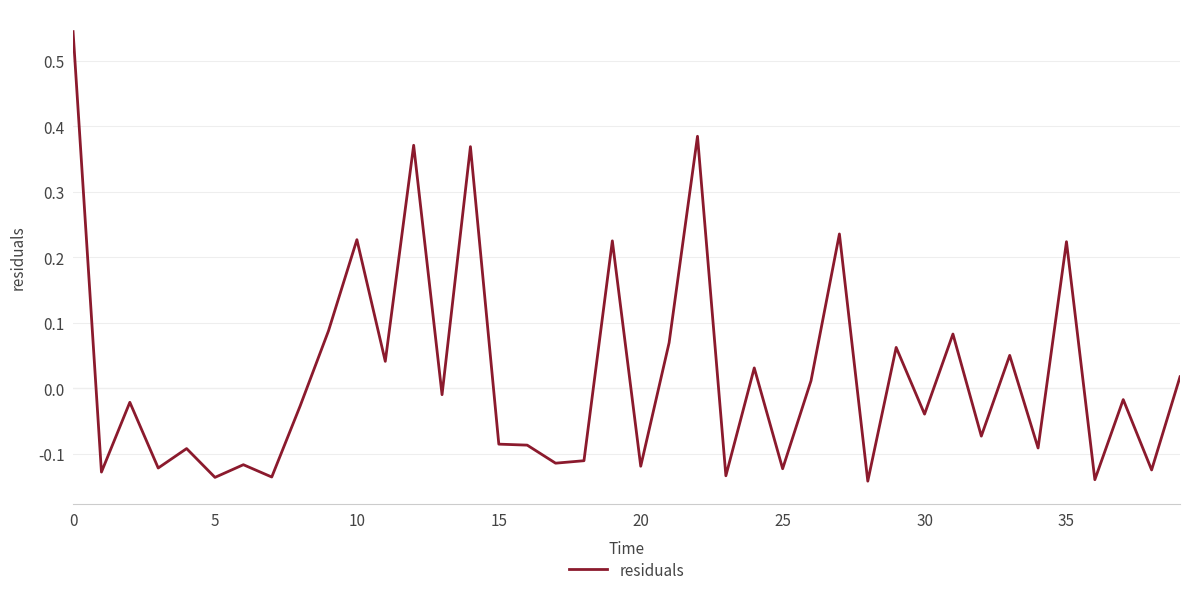

What is the difference between the maximum and minimum values?

0.7